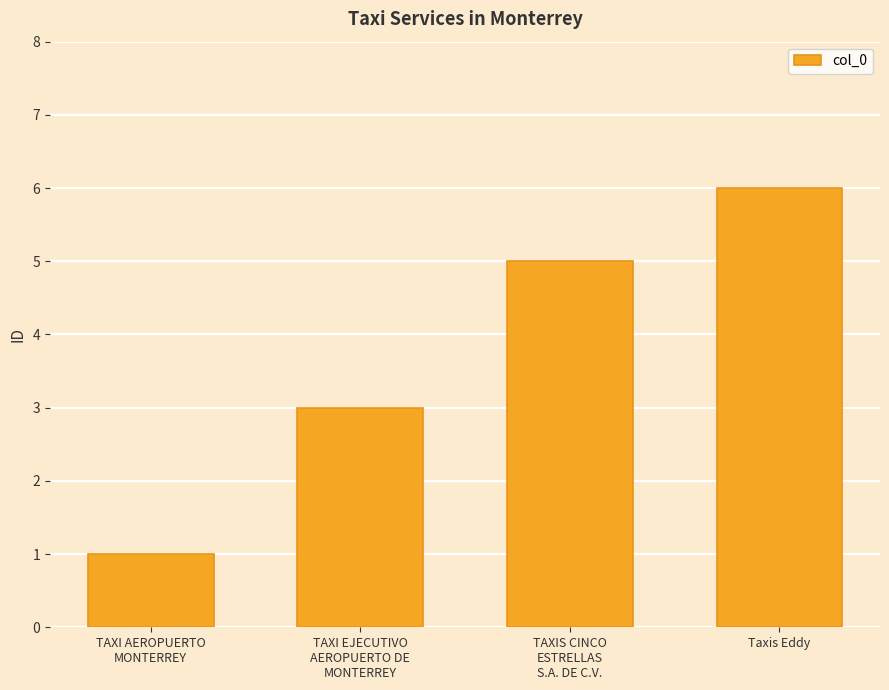

What is the average value?

4